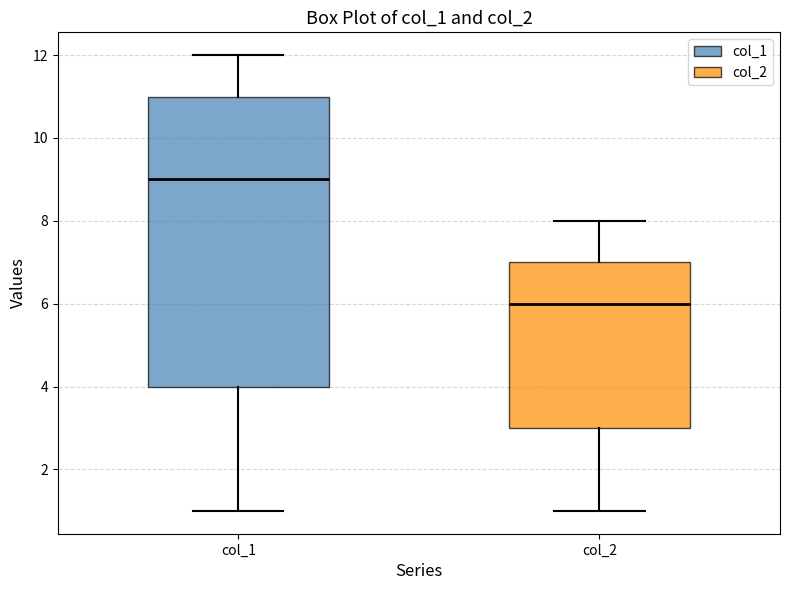

Where does the lower whisker of the box for col_1 end on the y-axis? The values are not printed on the chart, so give them approximately, as read against the axis.

1